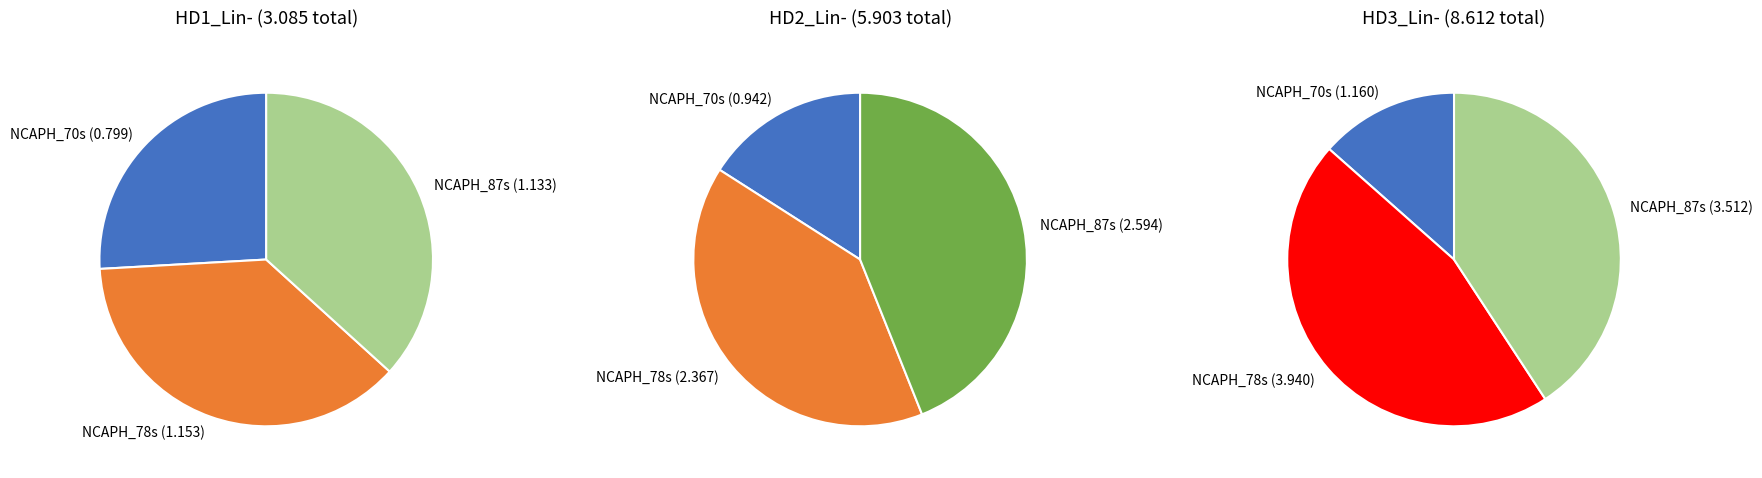

To the nearest percent, what percentage of the pie is NCAPH_78s?

37%